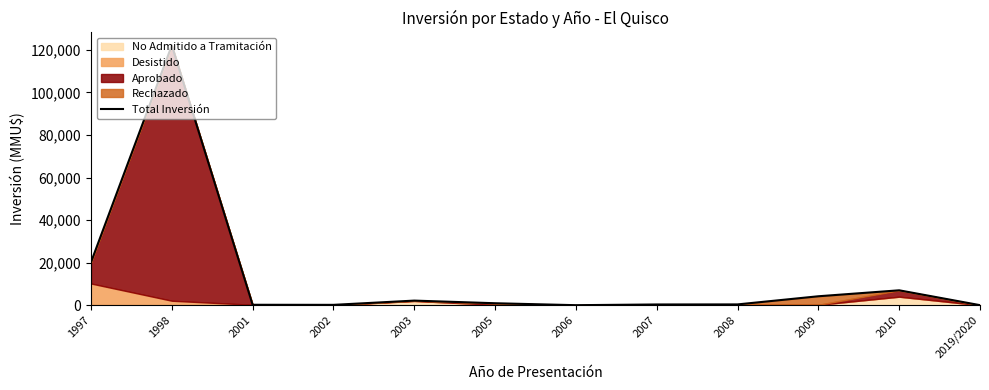

At which category does the chart reach its peak across all series?

1998